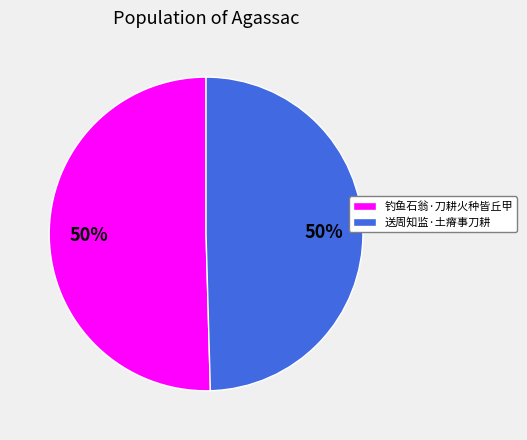

To the nearest percent, what percentage of the pie is 钓鱼石翁·刀耕火种皆丘甲?

50%